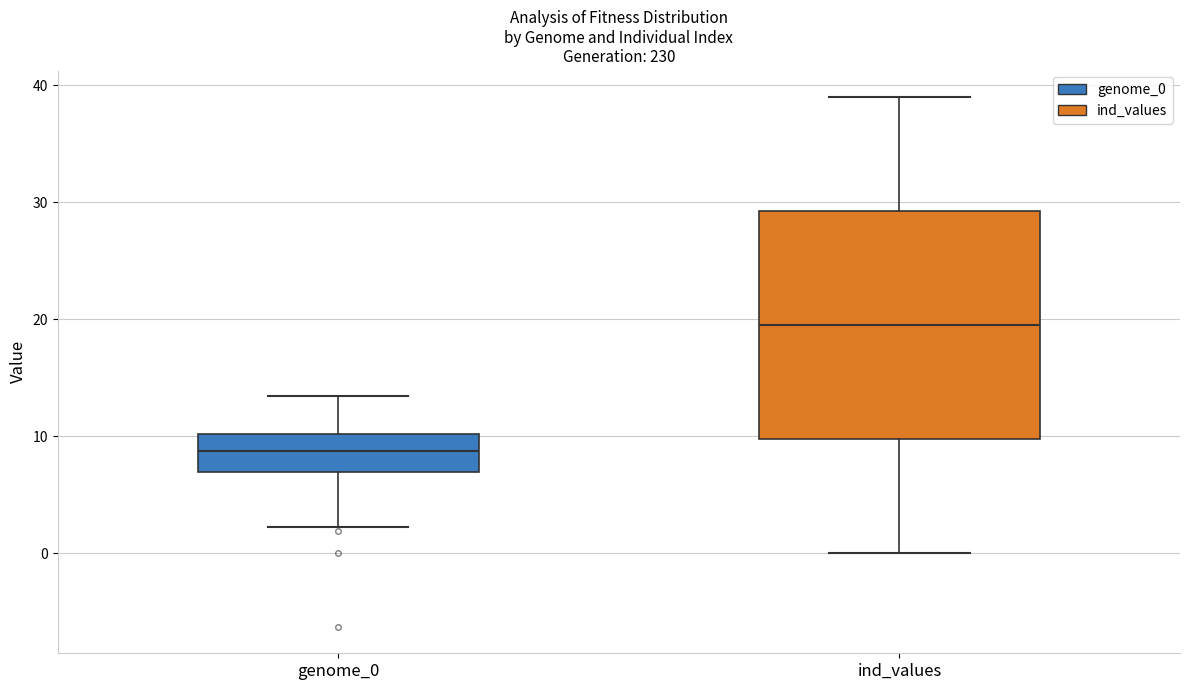

Which box is the tallest, from its lower edge to its upper edge?

ind_values